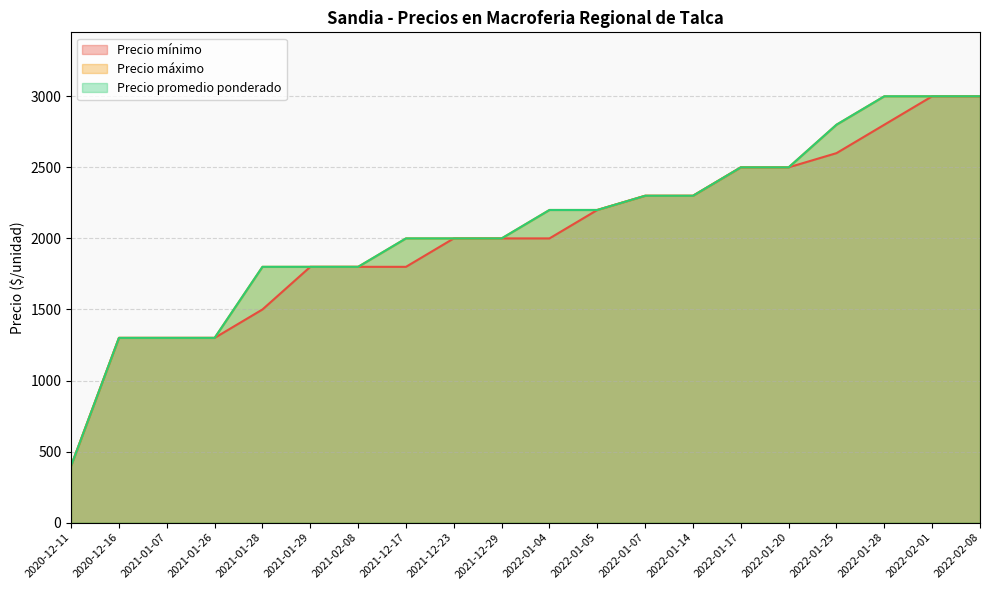

True or false: Precio promedio ponderado and Precio máximo cross at least once.

False